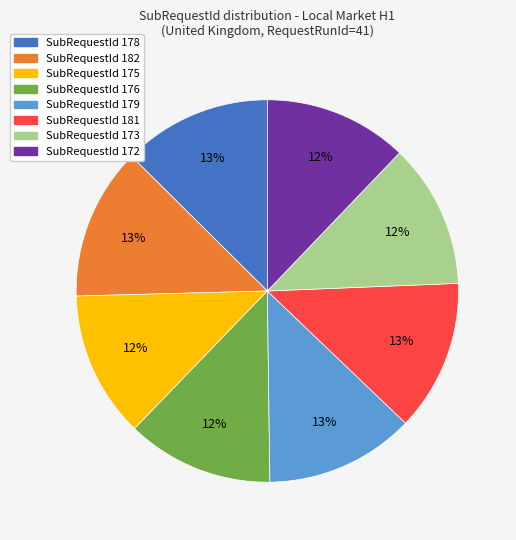

To the nearest percent, what is the difference between the largest and smallest slice percentages?

1%